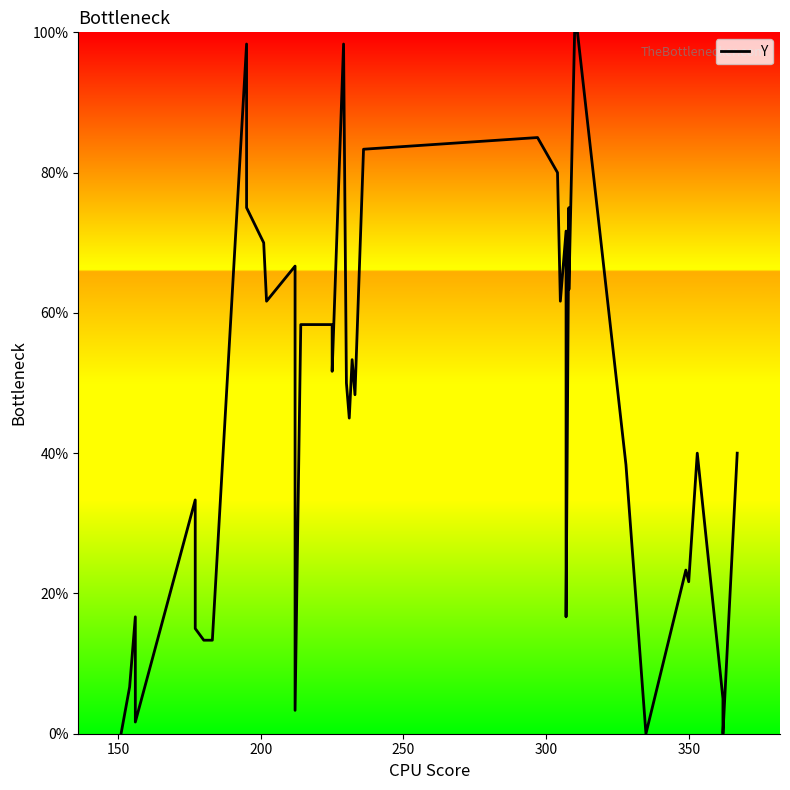

Is this an area chart (filled region under the line)?

No